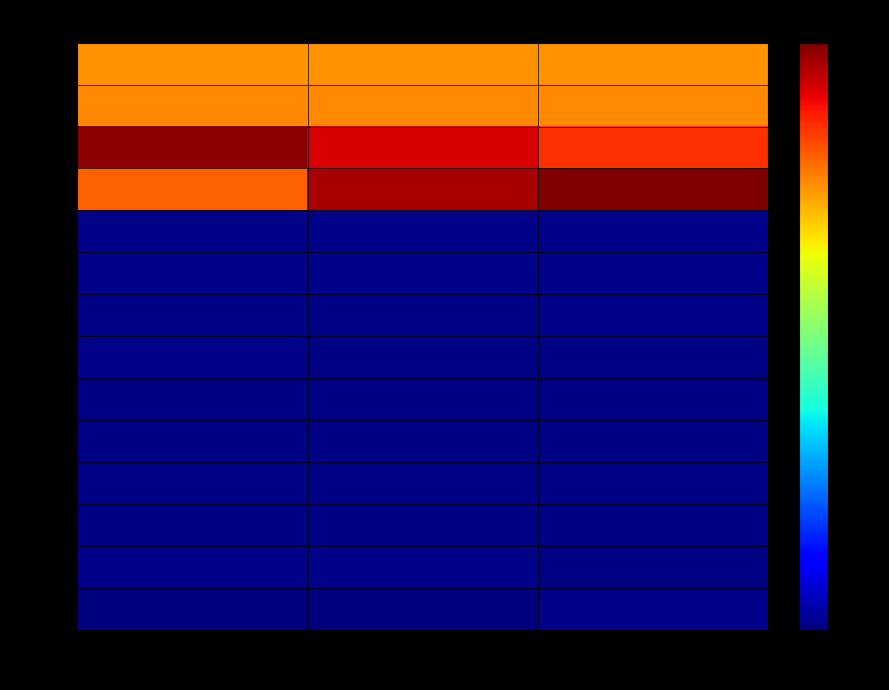

Between 3 and 6, which is larger?

3